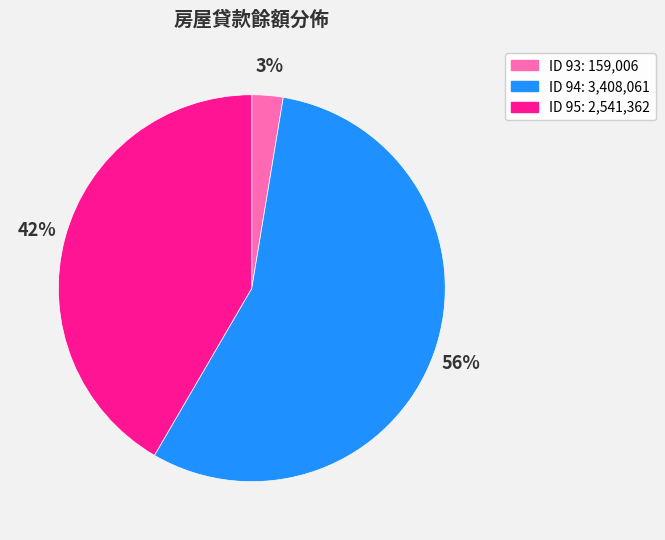

Count the number of slices in the pie.

3